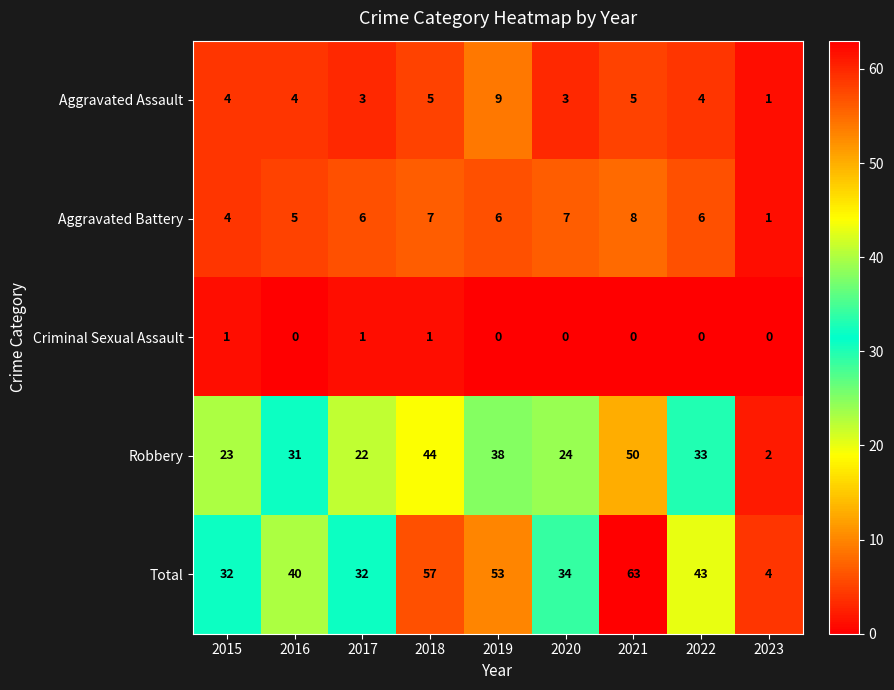

The Robbery series shows 44 at 2018. True or false?

True